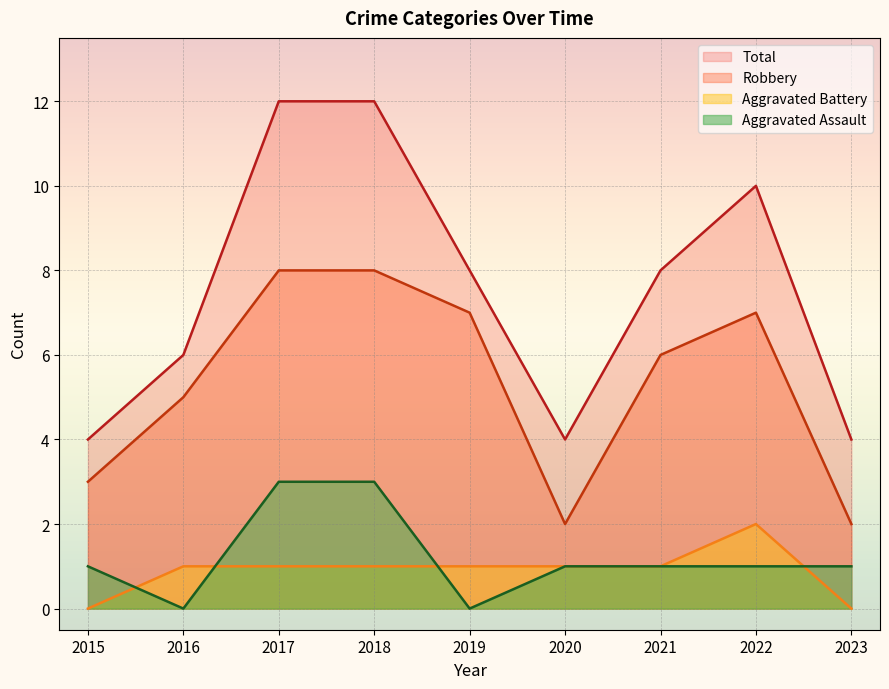

At 2016, list the series in order from largest to smallest.

Total, Robbery, Aggravated Battery, Aggravated Assault